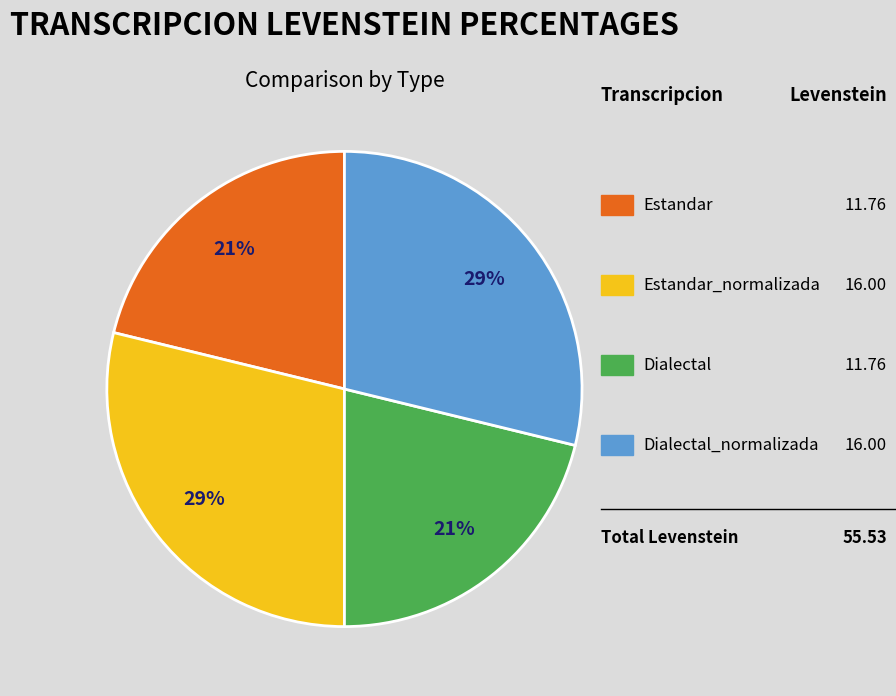

To the nearest percent, what is the average slice percentage?

25%